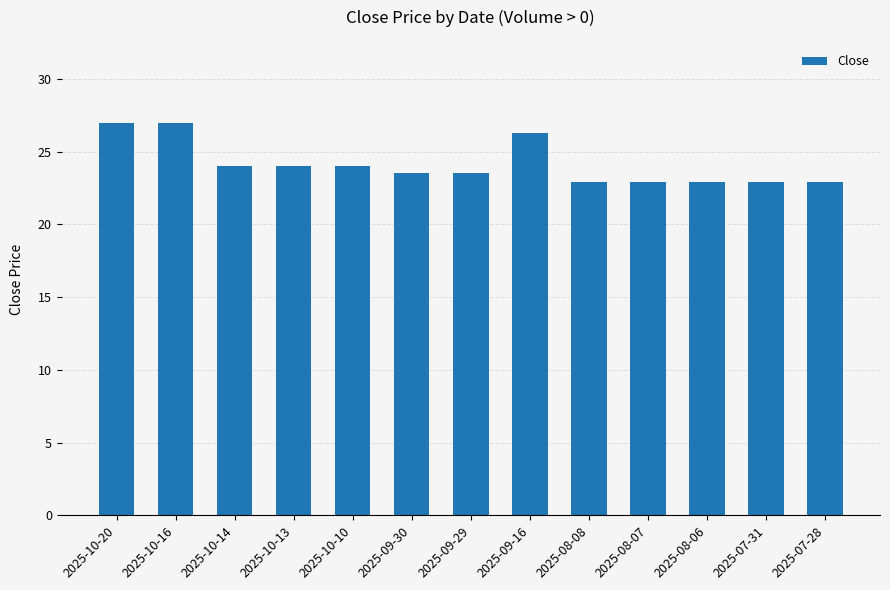

Does the chart contain any negative values?

No